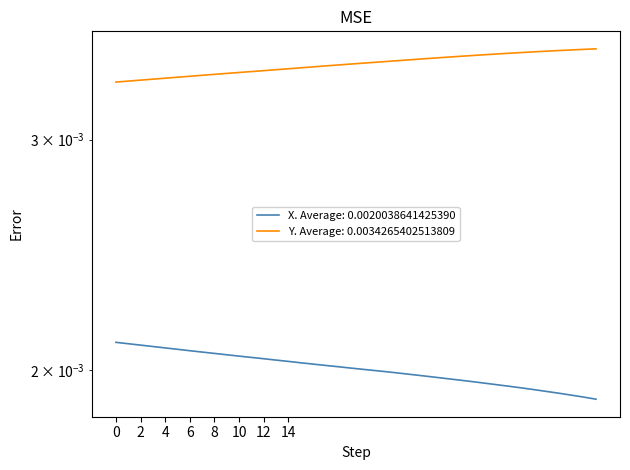

True or false: X and Y intersect in this chart.

False